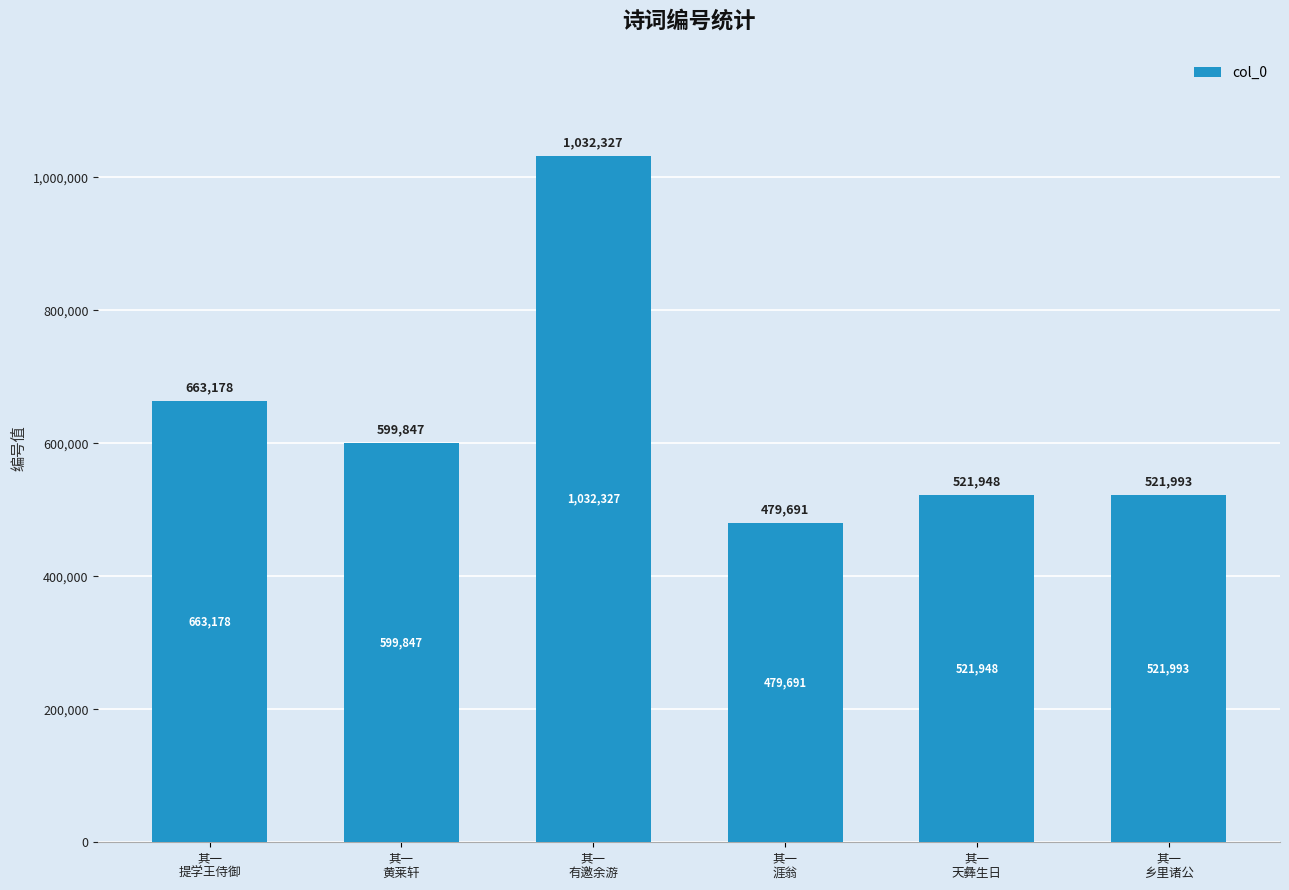

How many data points does each series have?

6